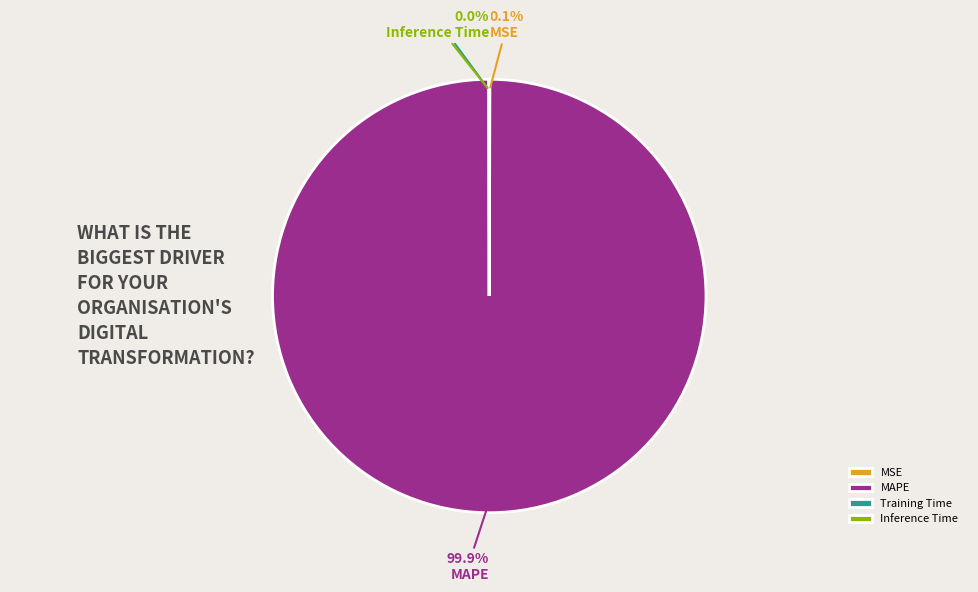

Which category has the biggest portion of the pie?

MAPE